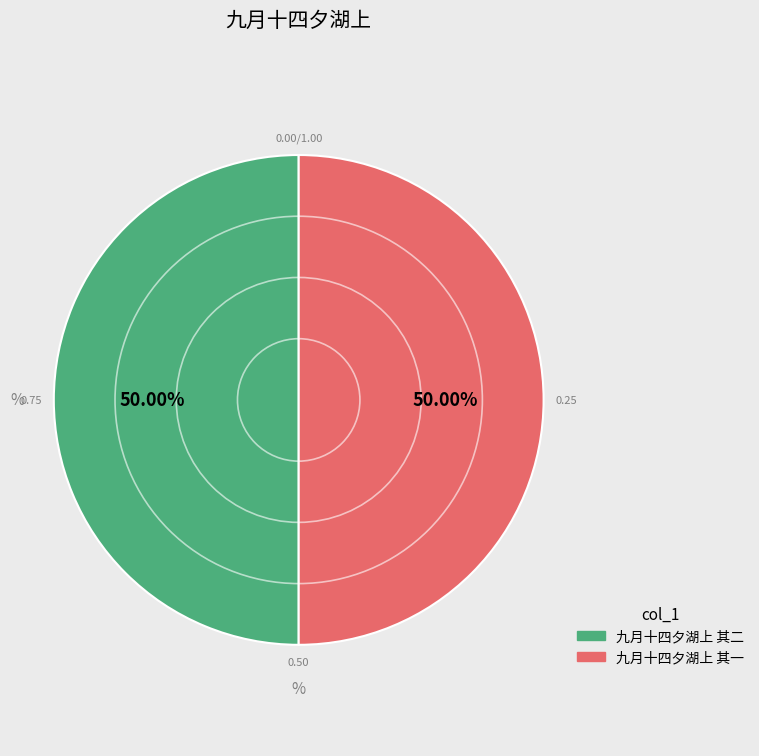

Is the sum of 九月十四夕湖上 其一 and 九月十四夕湖上 其二 greater than half?

Yes